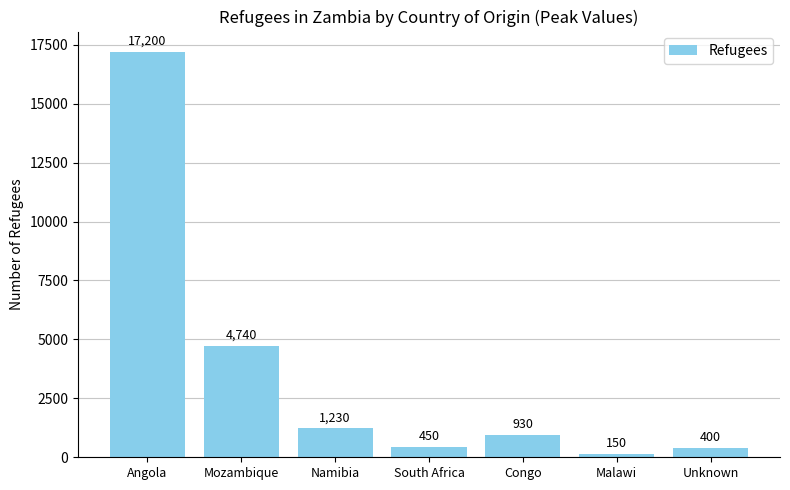

What is the average value?

3586